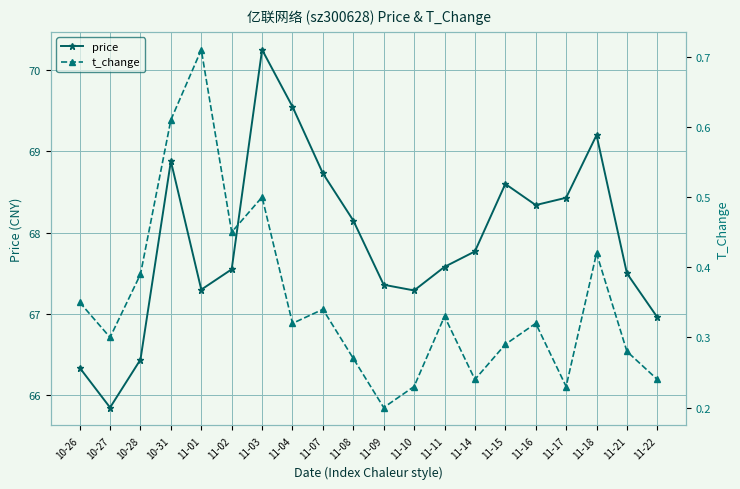

List the series in order of their overall mean, highest first.

price, t_change